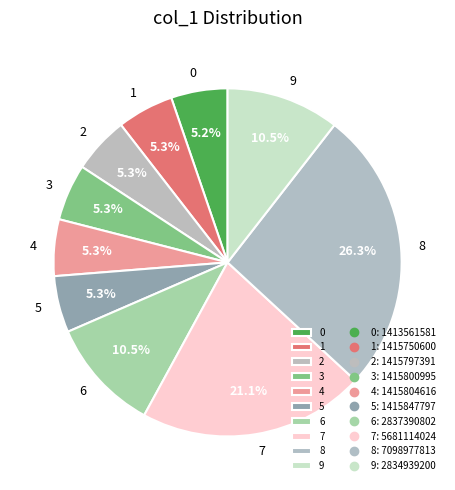

Between 9 and 1, which is larger?

9